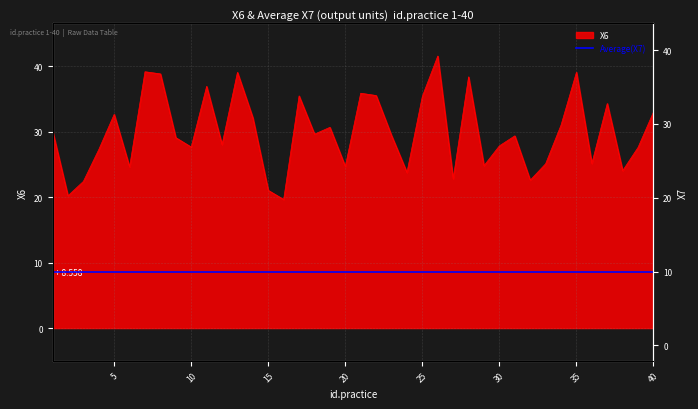

Approximately how many times larger is the value at 33 compared to 18?

0.8